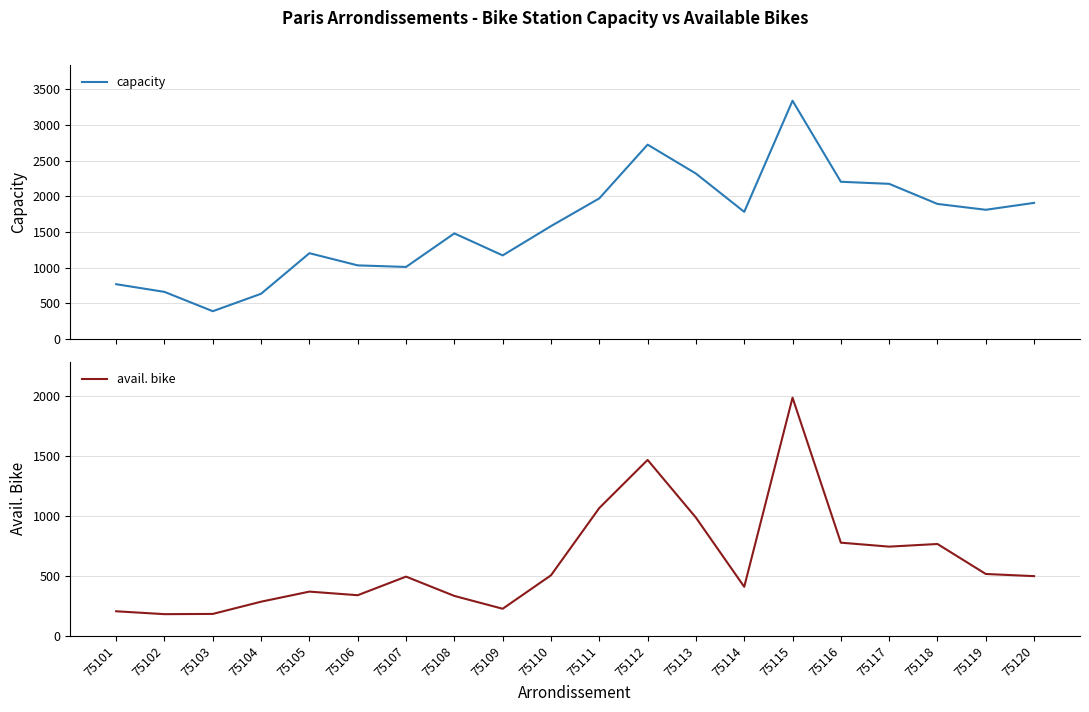

What are all the series names shown in the legend?

capacity, avail. bike